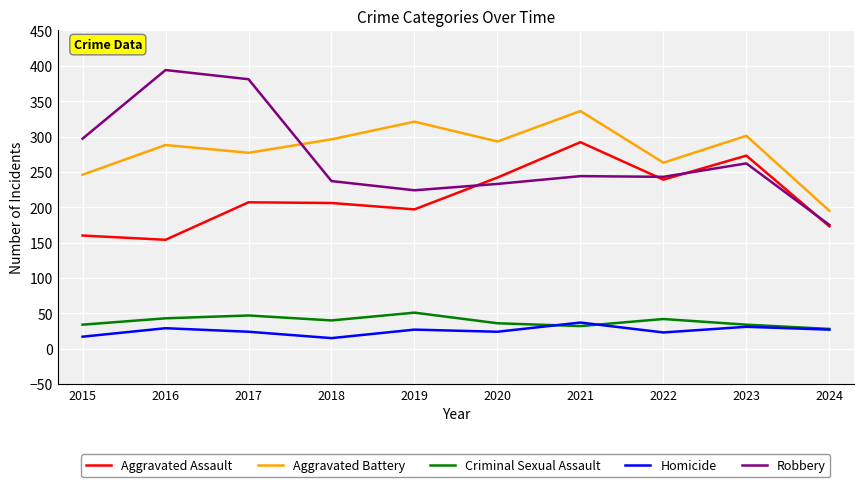

How many lines are shown in the chart?

5